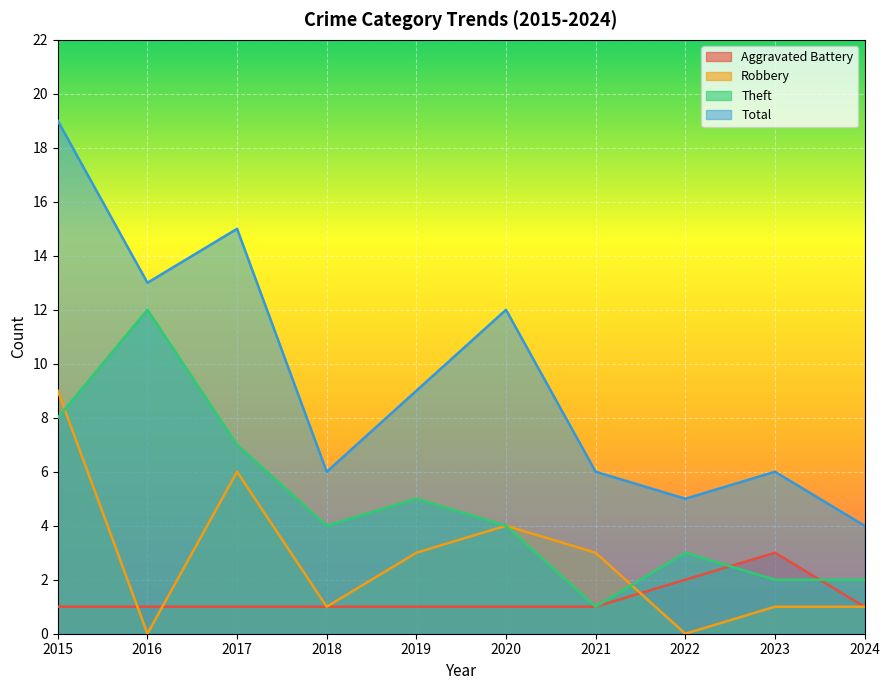

True or false: Aggravated Battery has more than 2 interior local peaks.

False